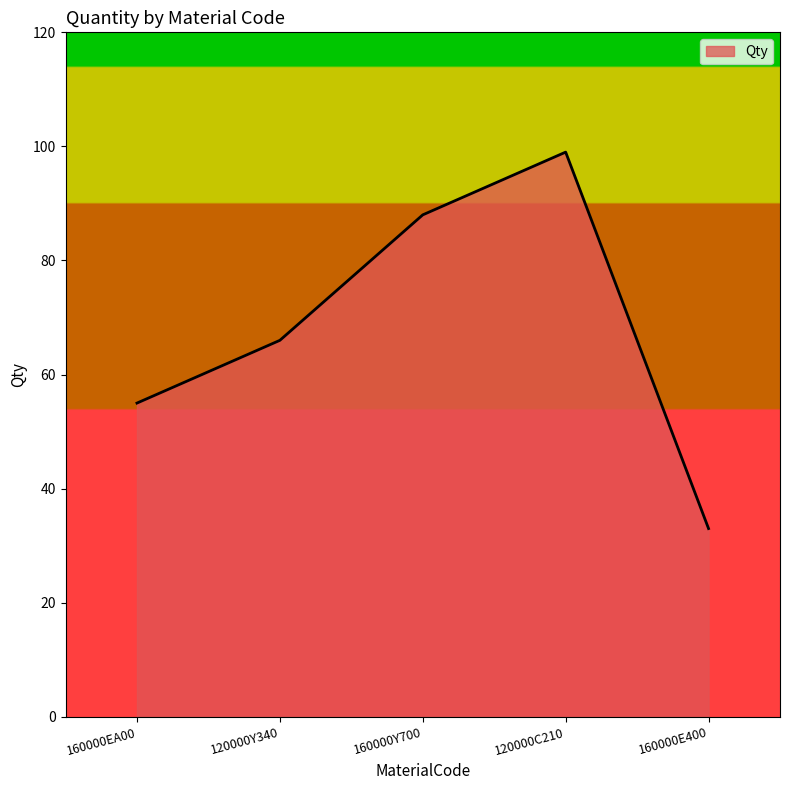

Approximately how many times larger is the value at 120000C210 compared to 160000Y700?

1.1